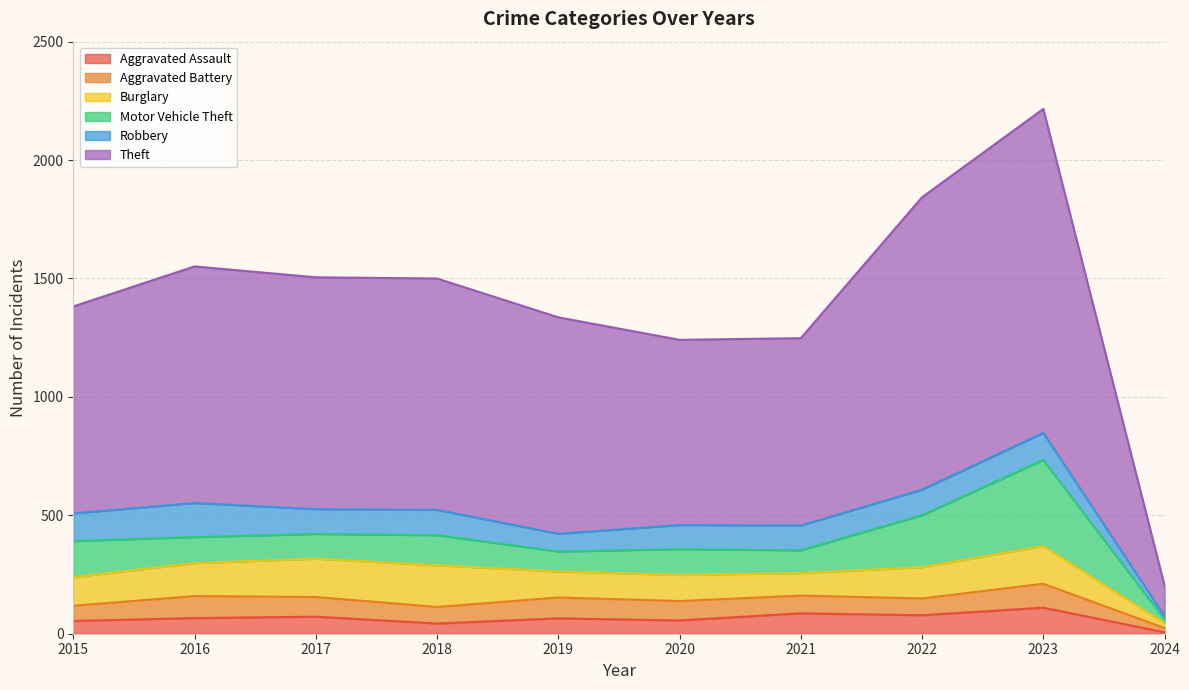

Reading right to left, list all the values displayed in this chart.

Aggravated Assault: 2024=6	2023=110	2022=78	2021=86	2020=56	2019=65	2018=43	2017=72	2016=66	2015=54
Aggravated Battery: 2024=18	2023=101	2022=71	2021=75	2020=82	2019=88	2018=70	2017=83	2016=93	2015=64
Burglary: 2024=21	2023=159	2022=132	2021=95	2020=110	2019=110	2018=176	2017=162	2016=139	2015=121
Motor Vehicle Theft: 2024=15	2023=364	2022=219	2021=96	2020=109	2019=84	2018=127	2017=104	2016=110	2015=152
Robbery: 2024=14	2023=114	2022=108	2021=105	2020=102	2019=75	2018=107	2017=105	2016=144	2015=117
Theft: 2024=129	2023=1368	2022=1235	2021=791	2020=782	2019=914	2018=977	2017=979	2016=999	2015=874